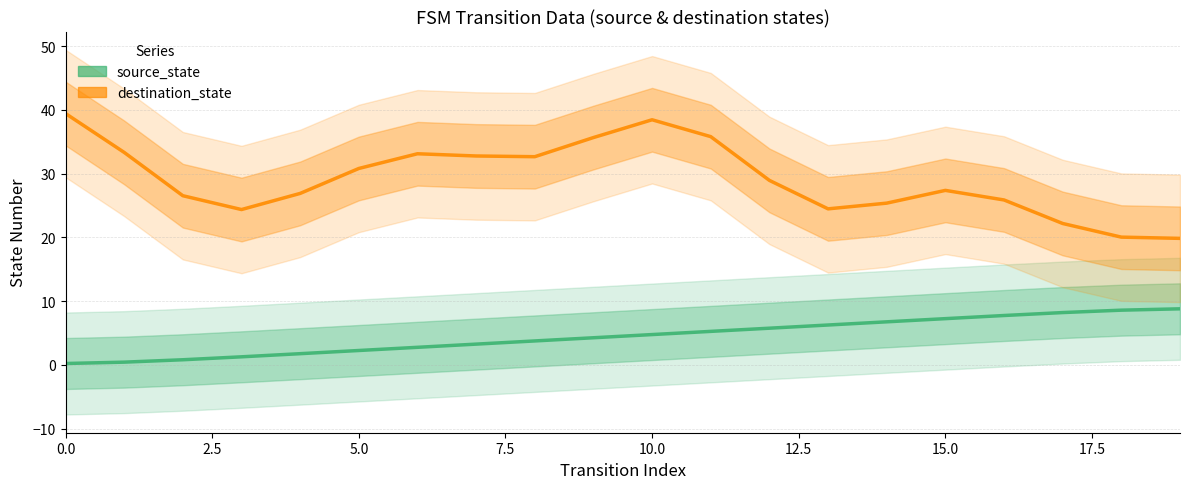

True or false: destination_state and source_state intersect in this chart.

False